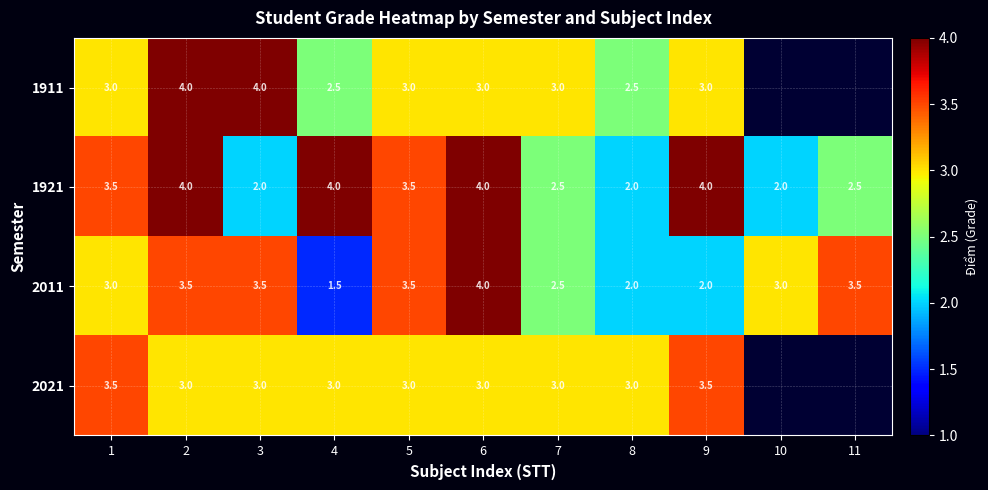

The 2011 series shows 2.3 at 4. True or false?

False